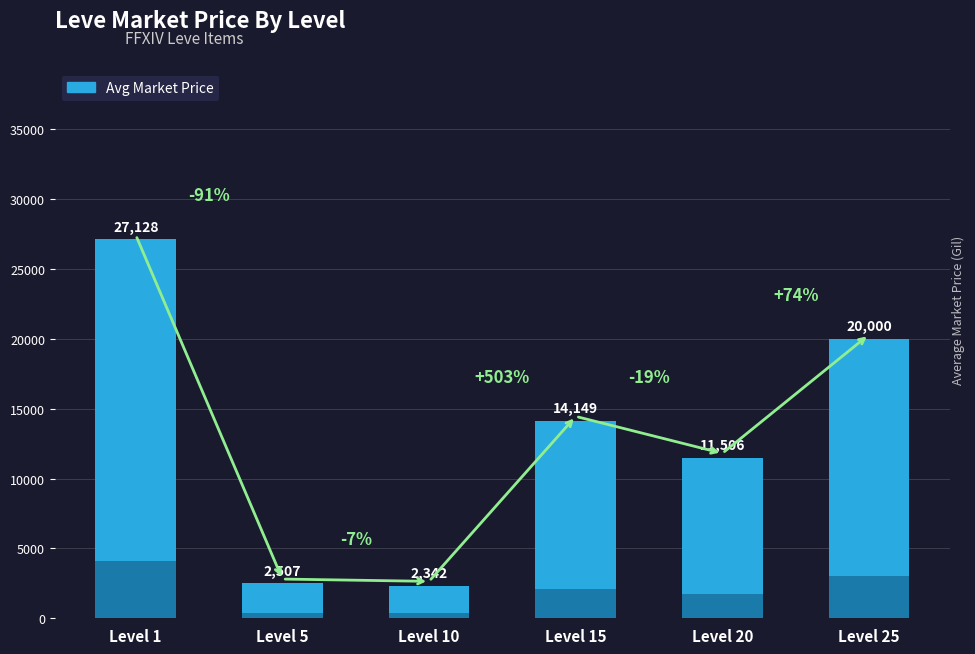

True or false: the data shows 14149 at Level 15.

True